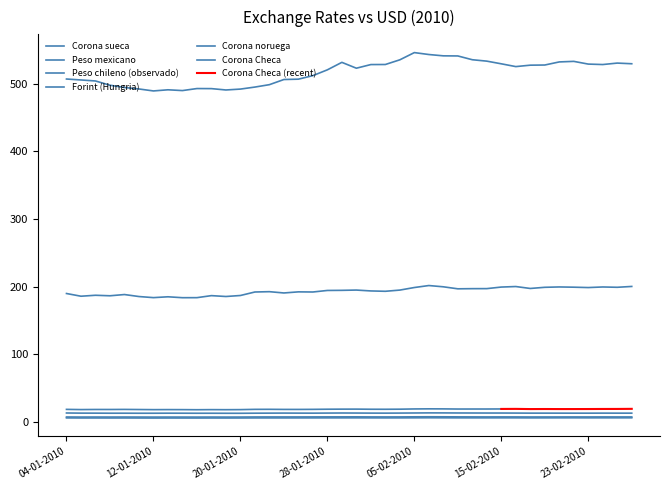

How many data points does each series have?

40